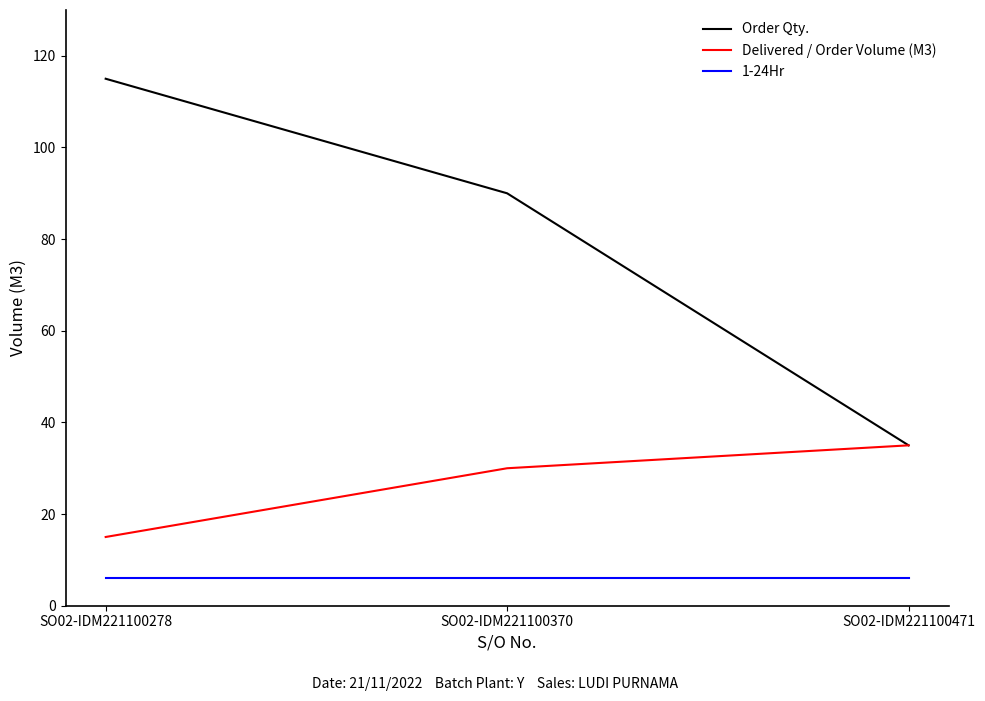

What is the minimum value for Order Qty.?

35